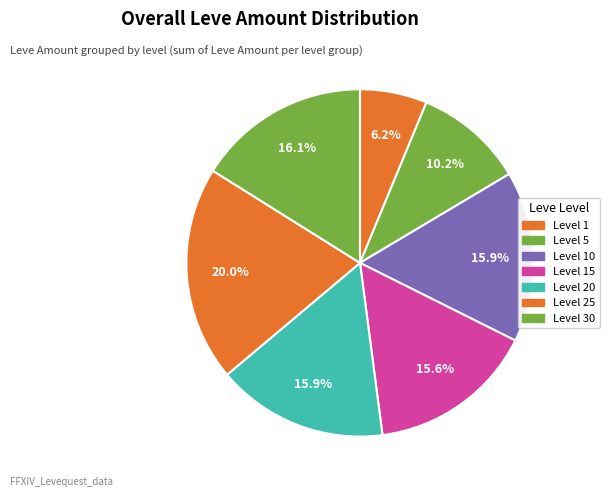

What is the smallest slice in the pie chart?

Level 1